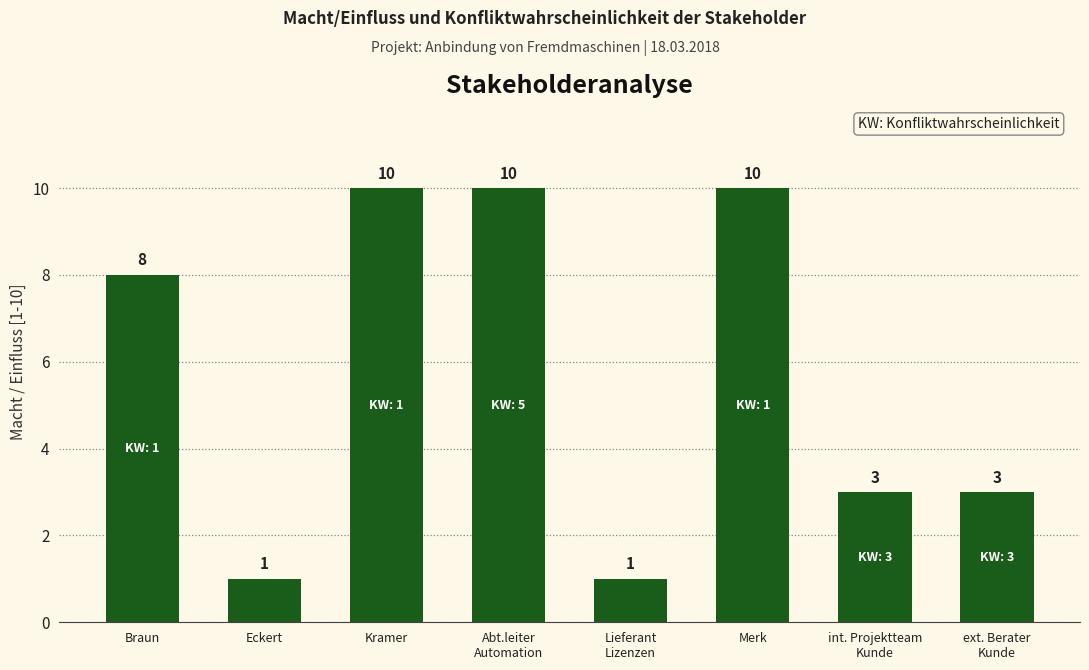

What is the difference between the maximum and minimum values?

9